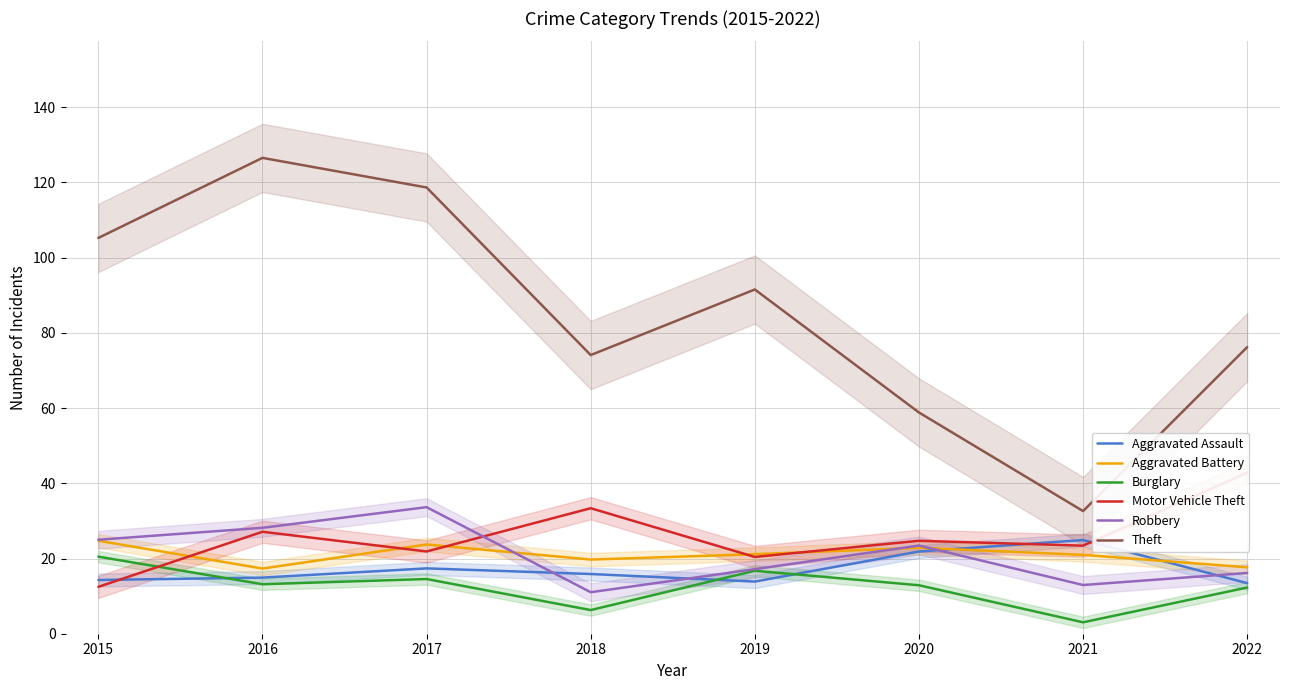

Where is the first local minimum for Aggravated Battery?

2016